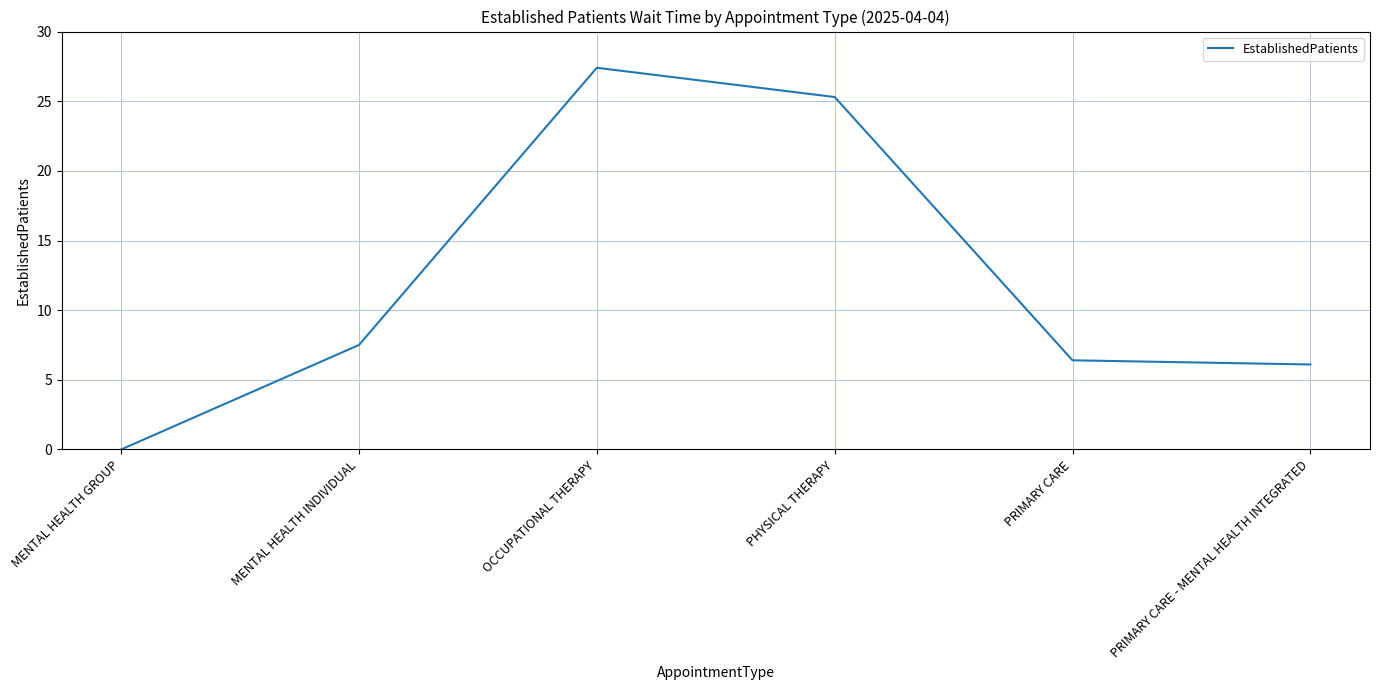

What is the difference between the values at MENTAL HEALTH INDIVIDUAL and PHYSICAL THERAPY?

17.8